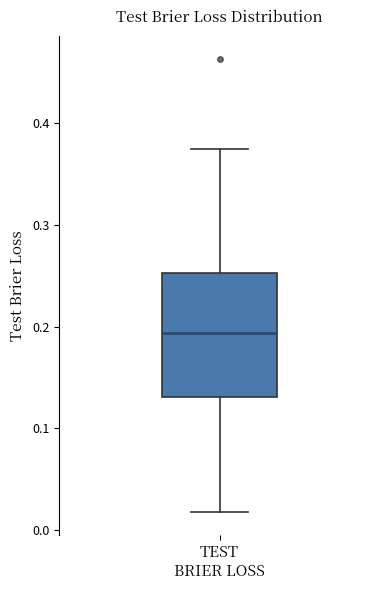

Where does the upper whisker of the box for TEST BRIER LOSS end on the y-axis? The values are not printed on the chart, so give them approximately, as read against the axis.

0.37